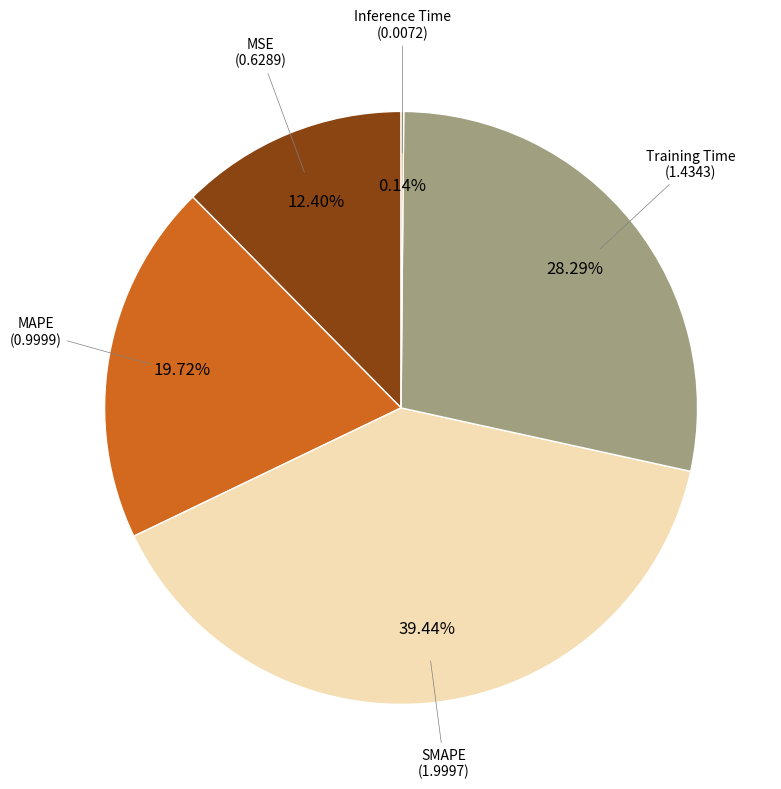

Is there a majority slice in this chart?

No